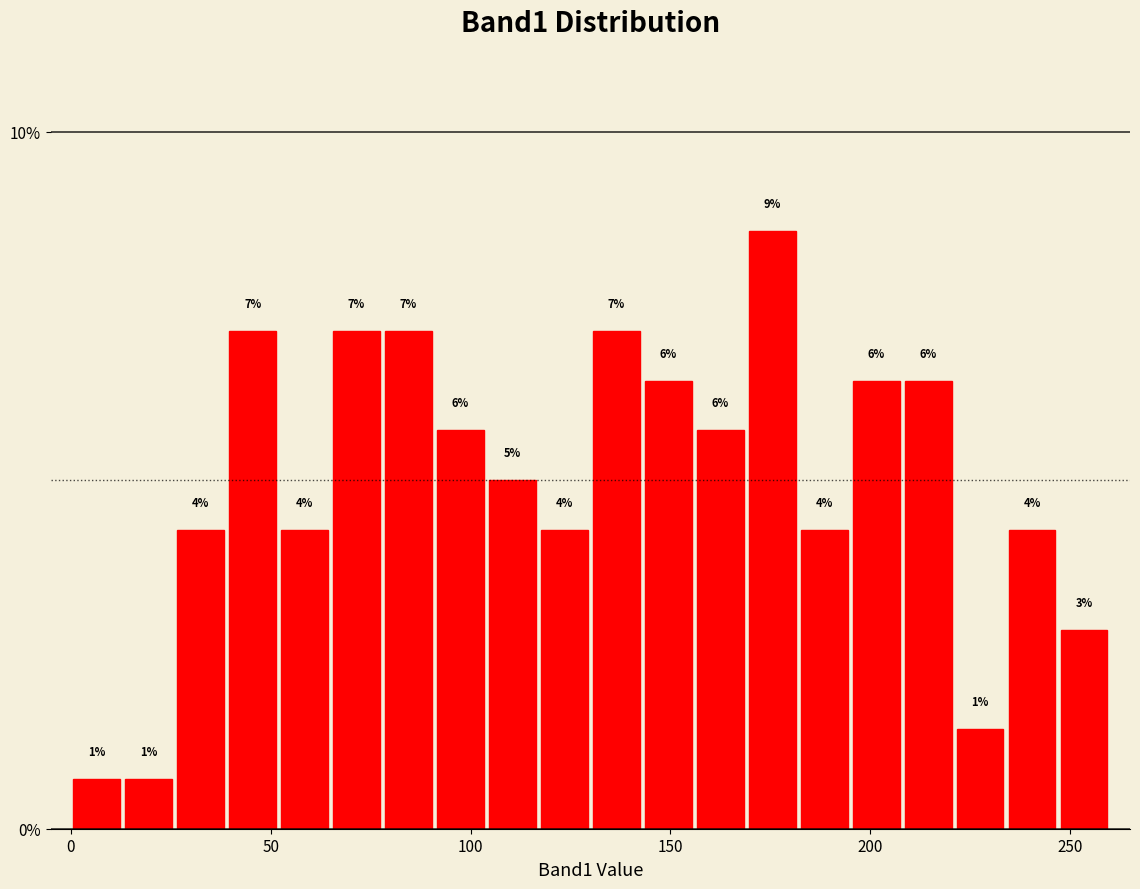

Around what value on the x-axis is the tallest bar? Give the approximate position of its centre, as read against the axis.

175